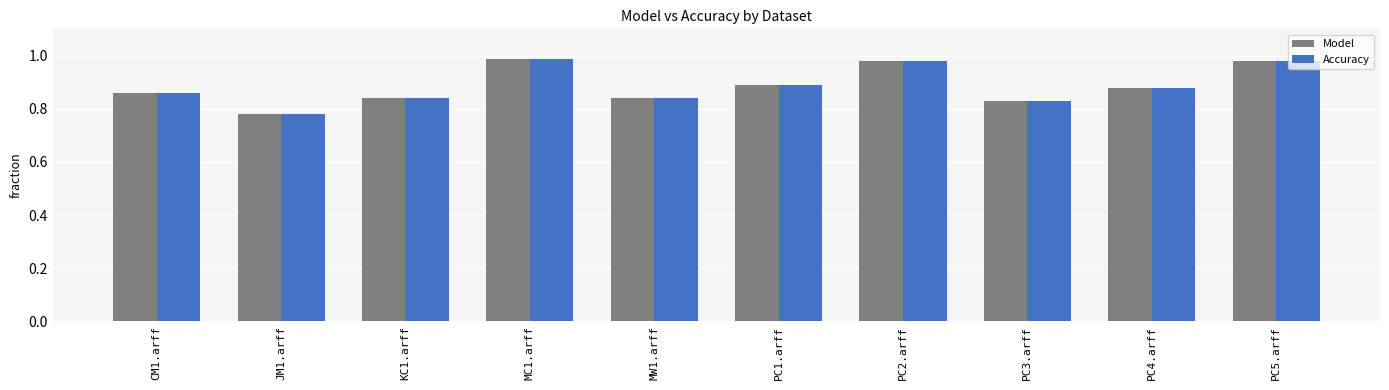

At which label is Accuracy closest to 0?

JM1.arff